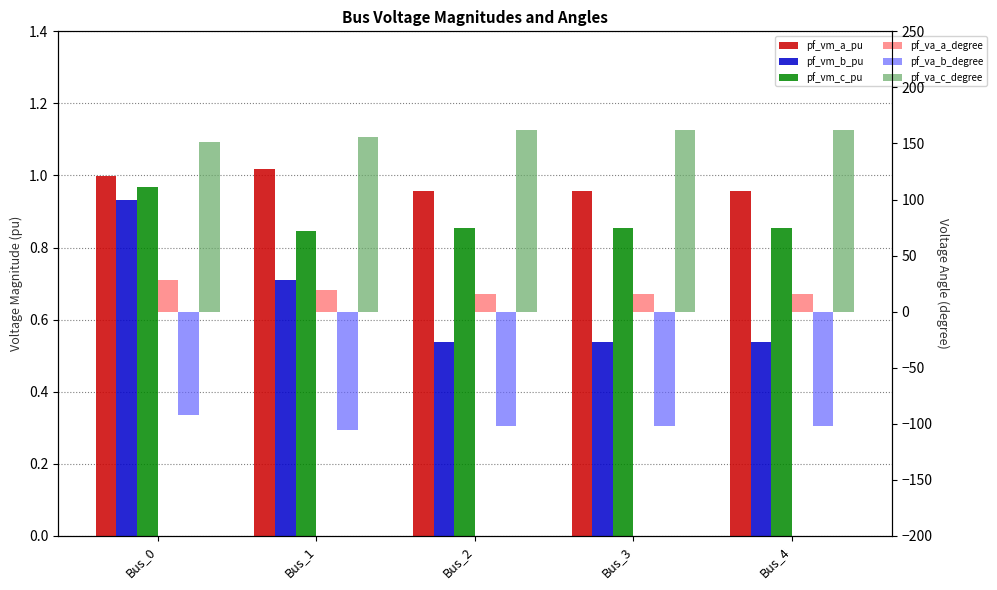

Reading left to right, transcribe all the data shown in this chart.

pf_vm_a_pu: 1.0	1.0	1.0	1.0	1.0
pf_vm_b_pu: 0.9	0.7	0.5	0.5	0.5
pf_vm_c_pu: 1.0	0.8	0.9	0.9	0.9
pf_va_a_degree: 27.8	19.6	15.9	15.9	15.9
pf_va_b_degree: -92.2	-105.3	-101.7	-101.7	-101.7
pf_va_c_degree: 151.2	156.1	162.1	162.1	162.1